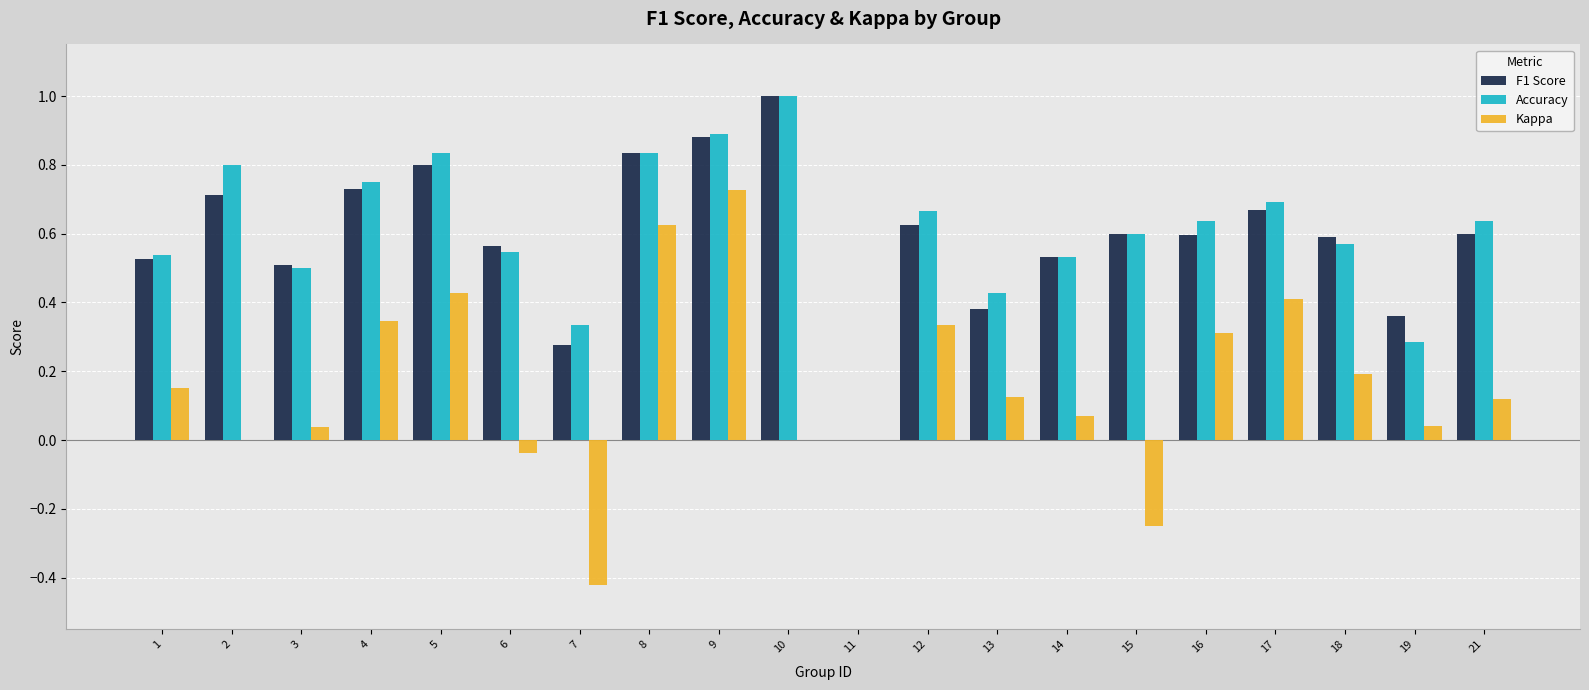

What is the maximum value shown in the chart?

1.0